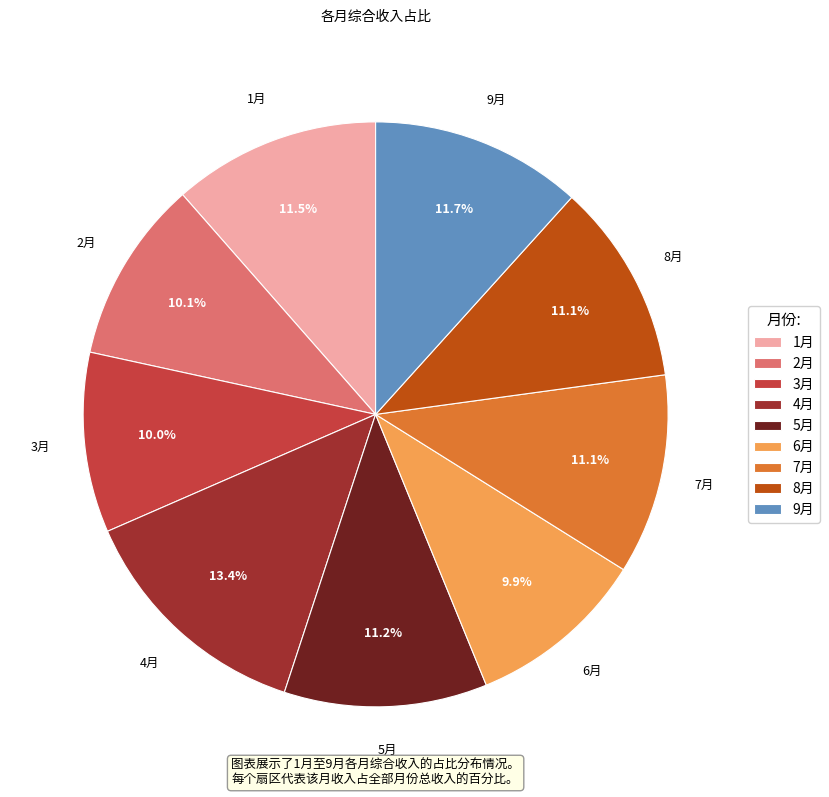

Which has a higher value, 6月 or 9月?

9月